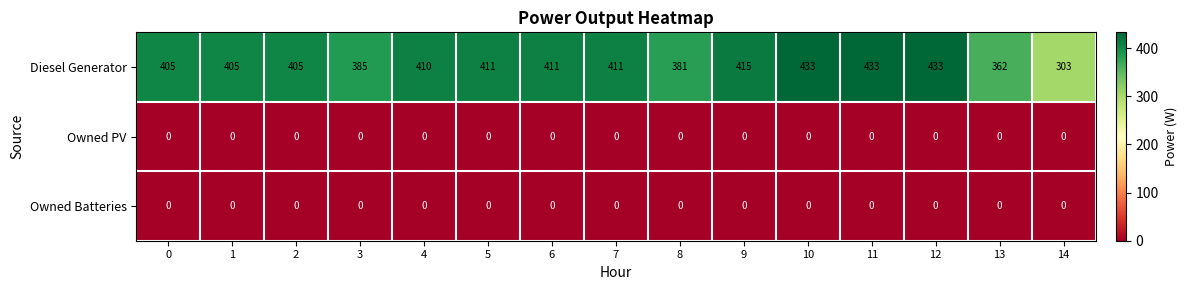

Is it true that Diesel Generator equals 411 at 7?

True